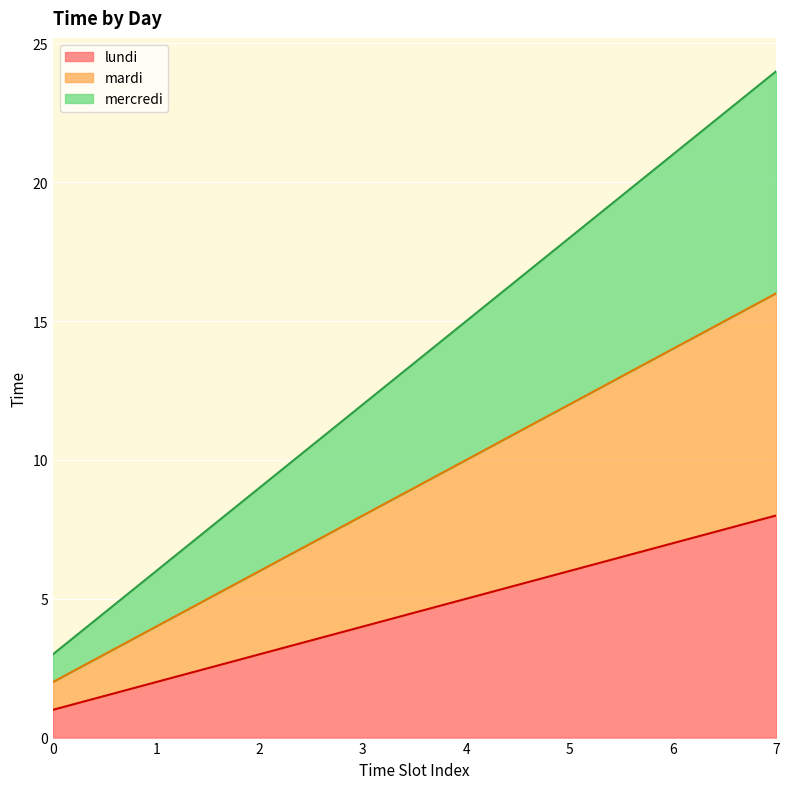

Which series changed the most between 0 and 2?

mercredi